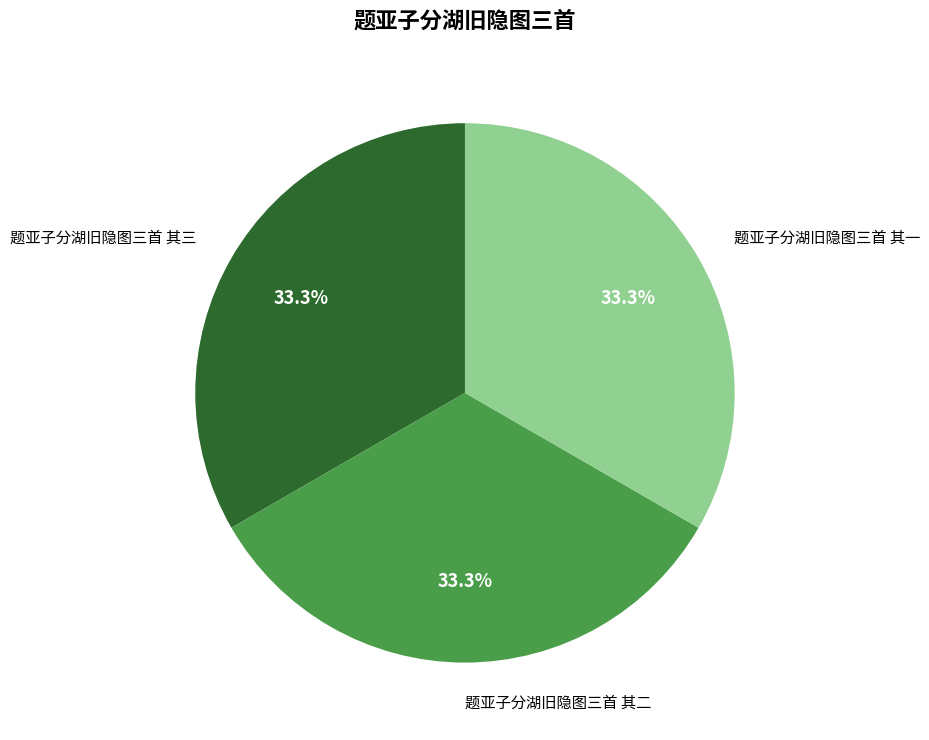

How many segments does this pie chart have?

3